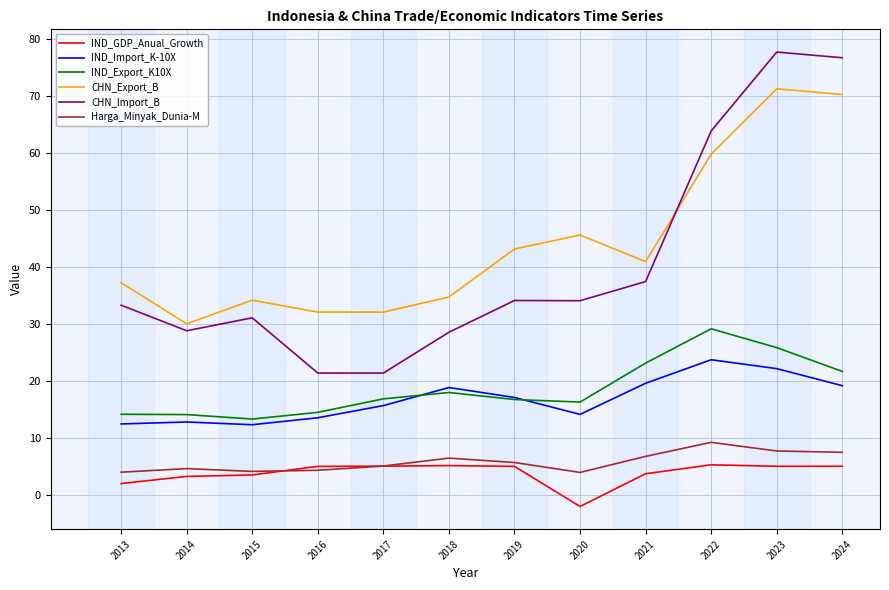

In CHN_Import_B, how many points are lower than both neighbors (excluding endpoints)?

3